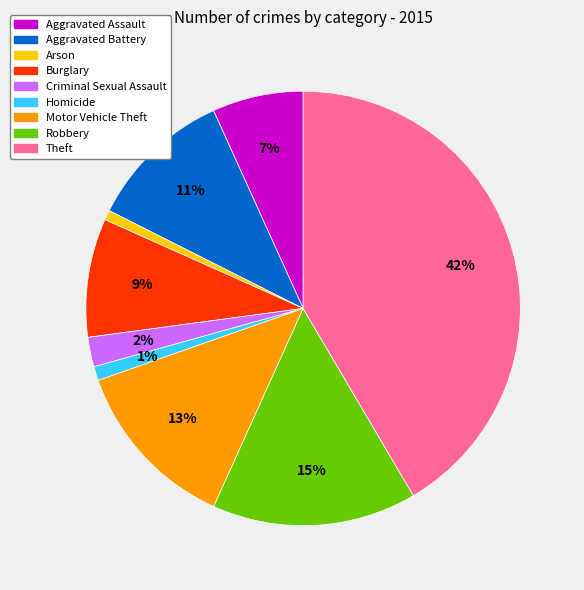

Is it true that Theft is 42% of the pie?

True